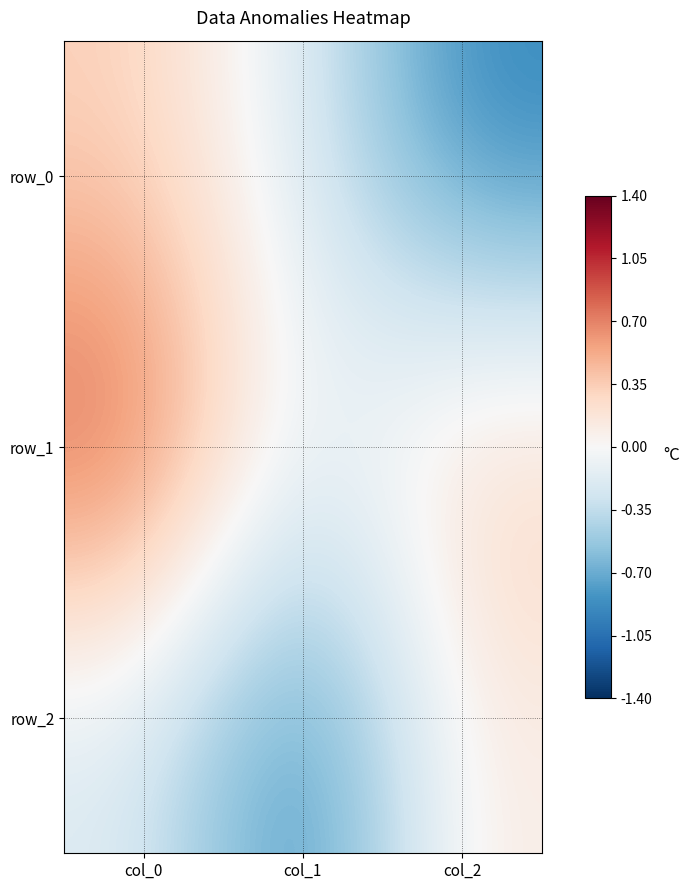

At which category is the sum across all series the highest?

col_0